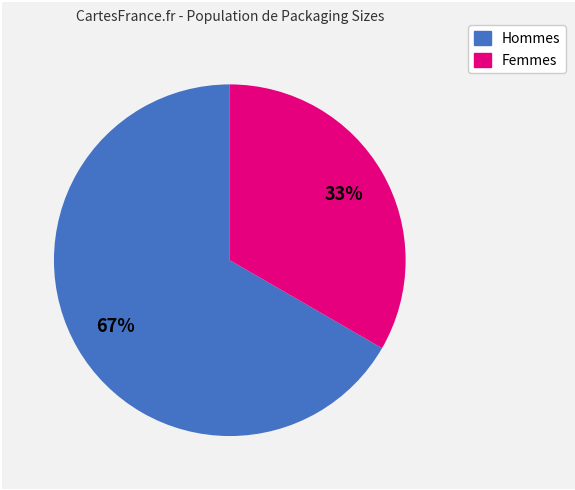

Does any single category account for the majority?

Yes